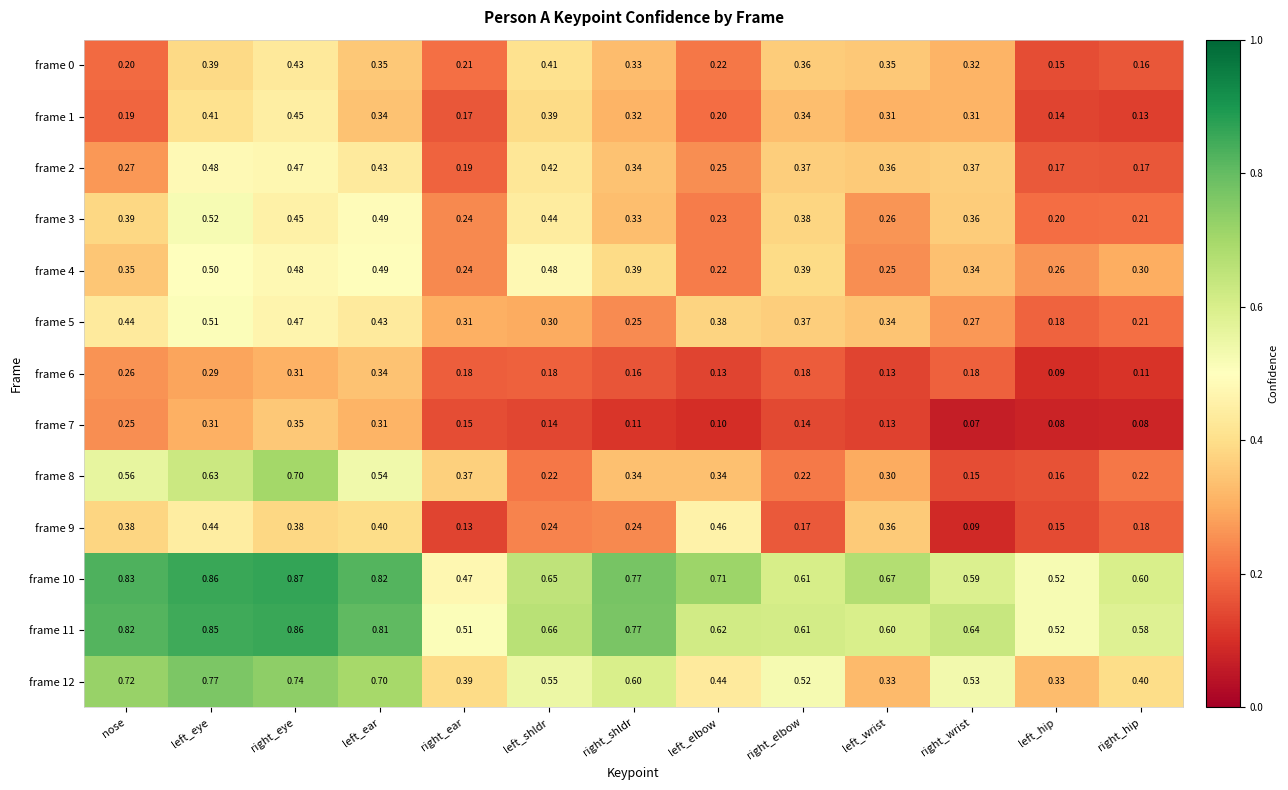

What is the minimum value shown in the chart?

0.1